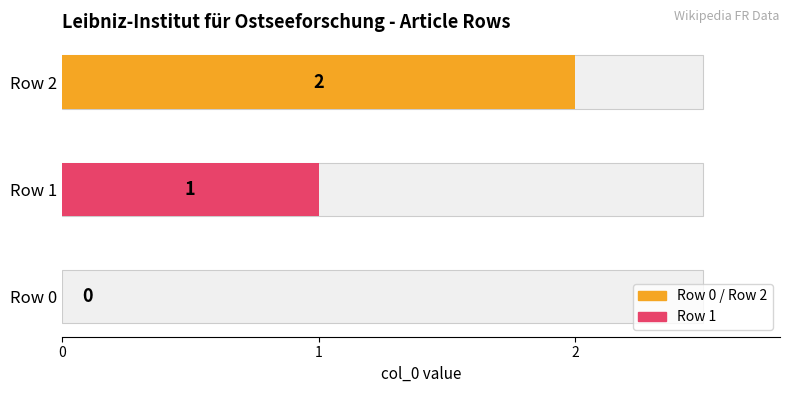

How many values are above zero?

2